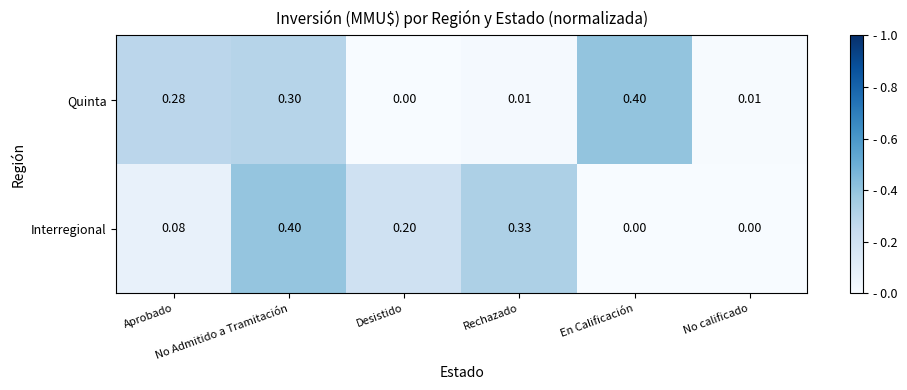

What is the difference between the highest and lowest values at Aprobado?

0.2